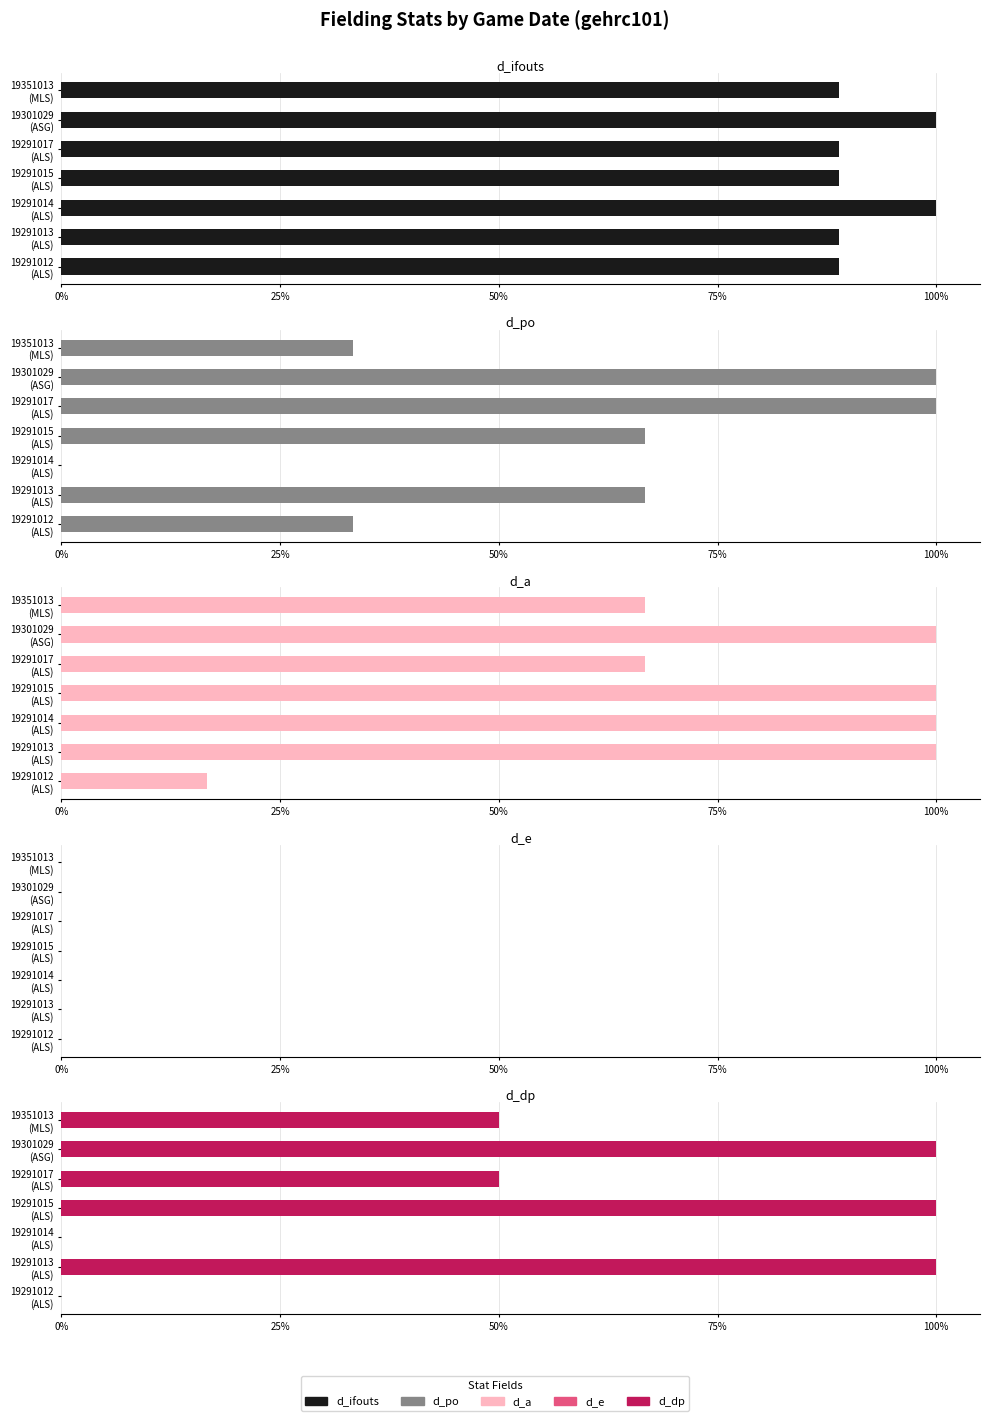

What are all the series names shown in the legend?

d_ifouts, d_po, d_a, d_e, d_dp